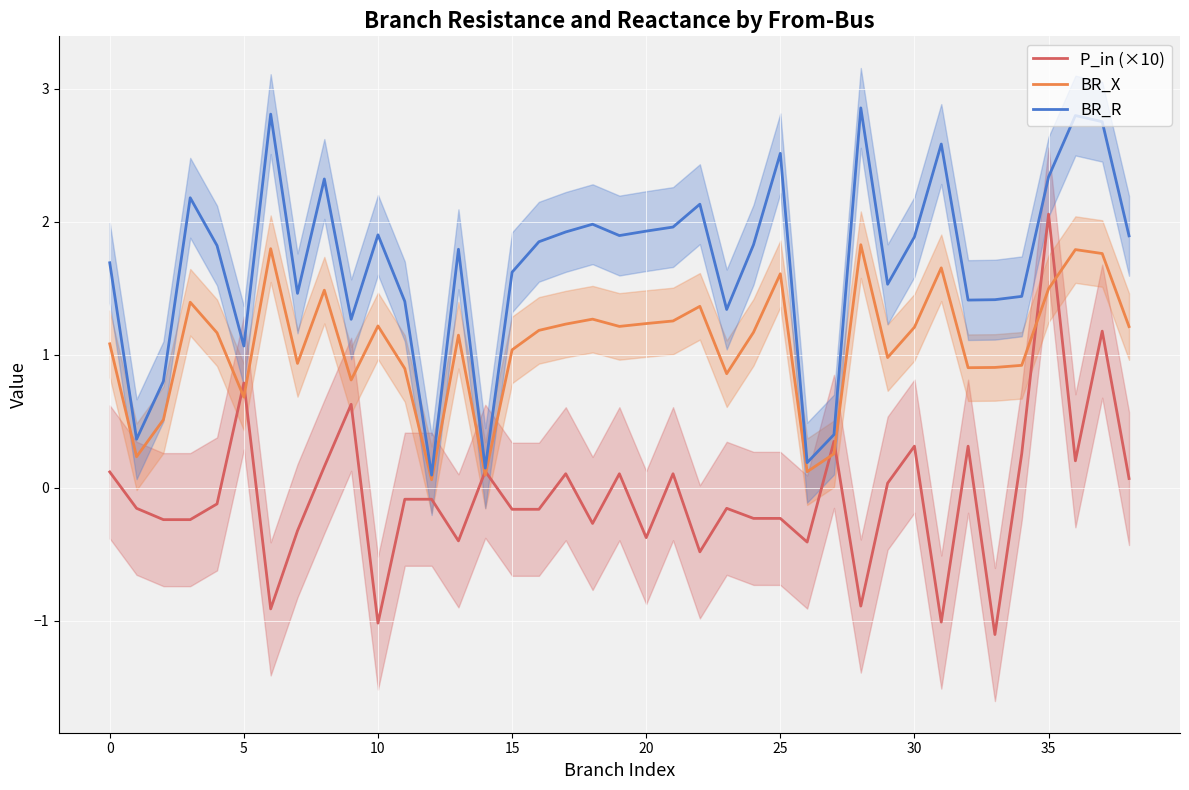

What is the label of the 18th point from the left?

17